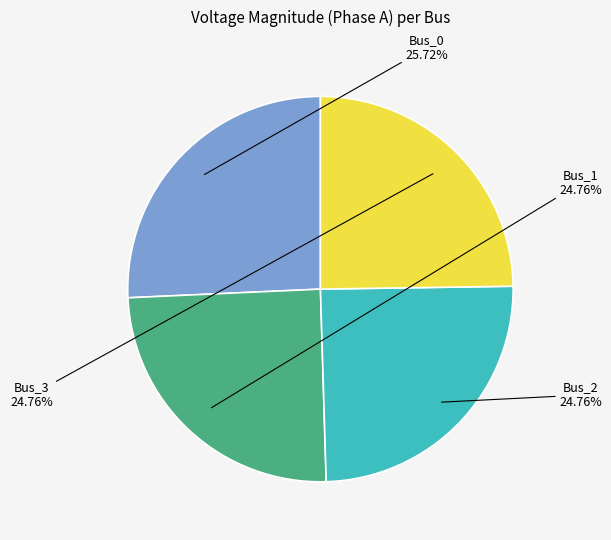

Does any single category account for the majority?

No